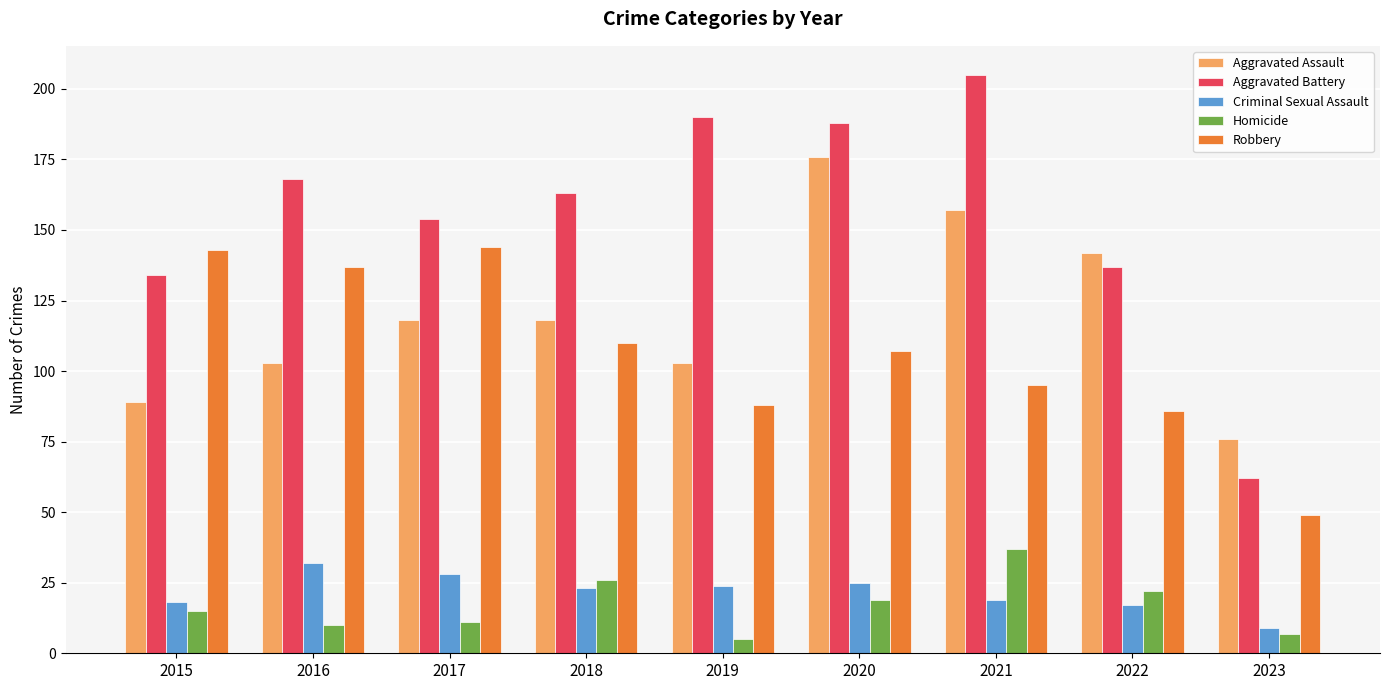

True or false: Aggravated Battery has a value of 54 at 2017.

False